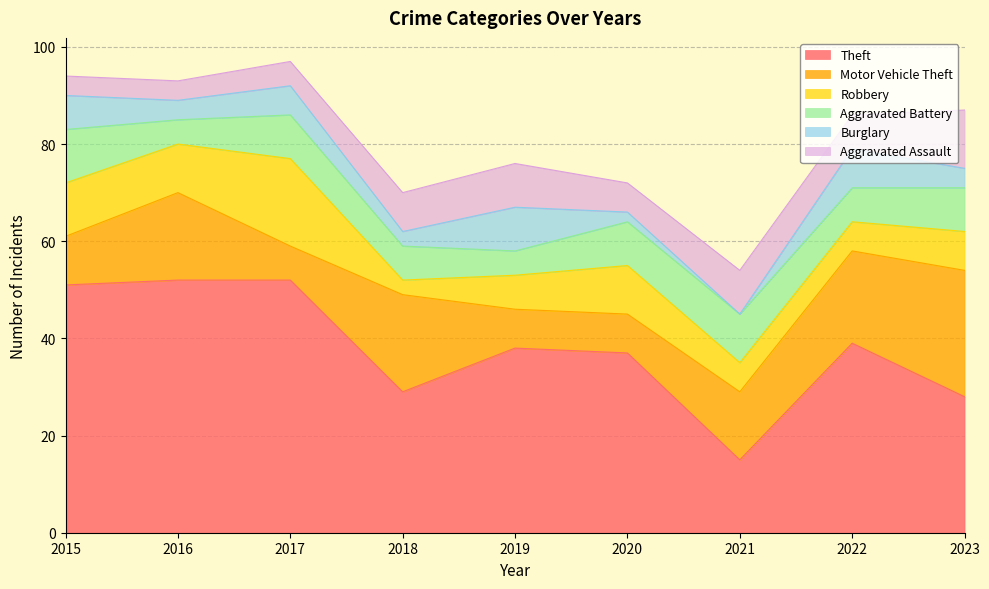

Which label corresponds to the smallest value in the chart?

2021